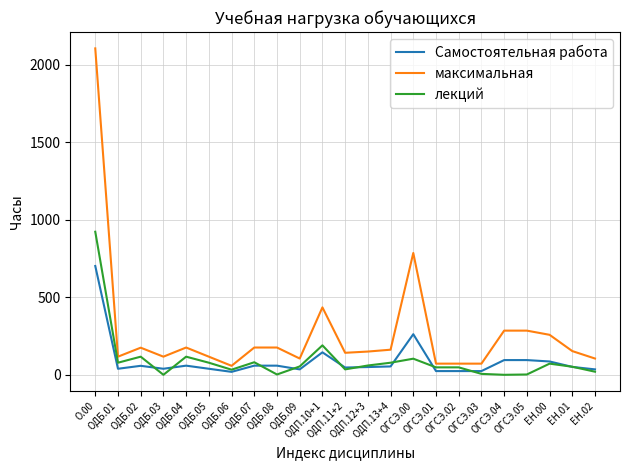

True or false: Самостоятельная работа and максимальная cross at least once.

False